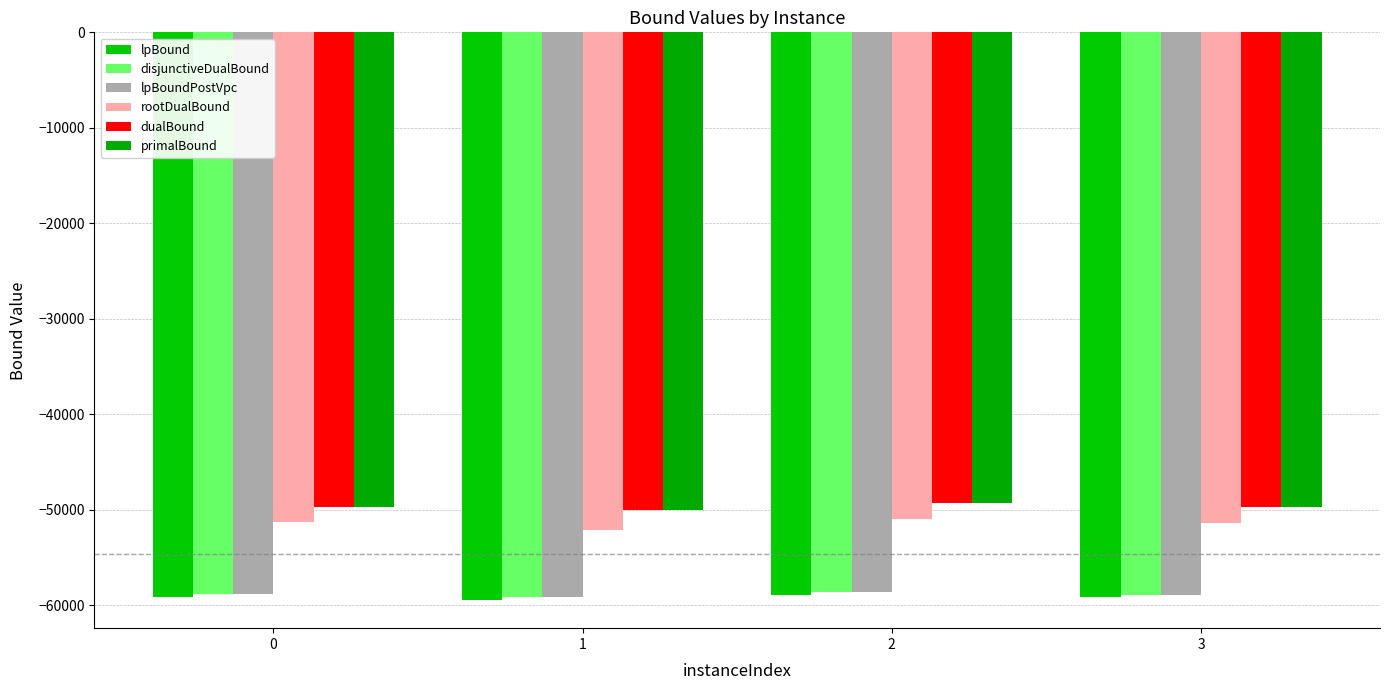

Rank the categories by rootDualBound value from lowest to highest.

1, 3, 0, 2